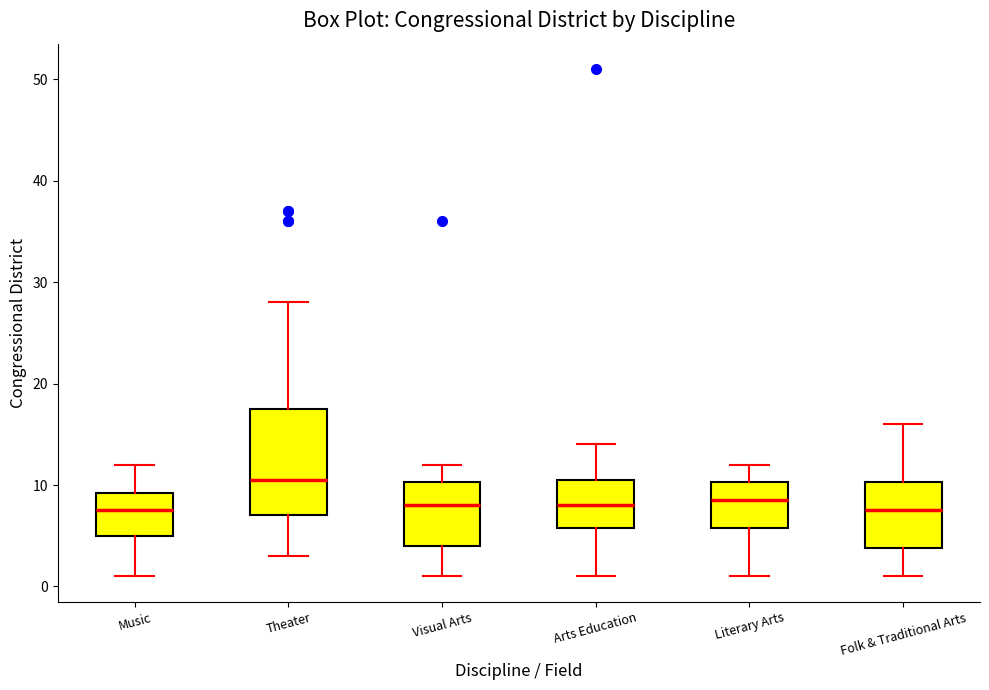

Where does the lower whisker of the box for Arts Education end on the y-axis? The values are not printed on the chart, so give them approximately, as read against the axis.

1